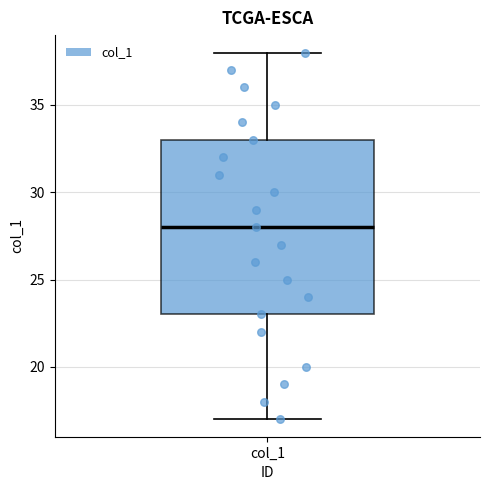

Where does the upper whisker of the box for col_1 end on the y-axis? The values are not printed on the chart, so give them approximately, as read against the axis.

38